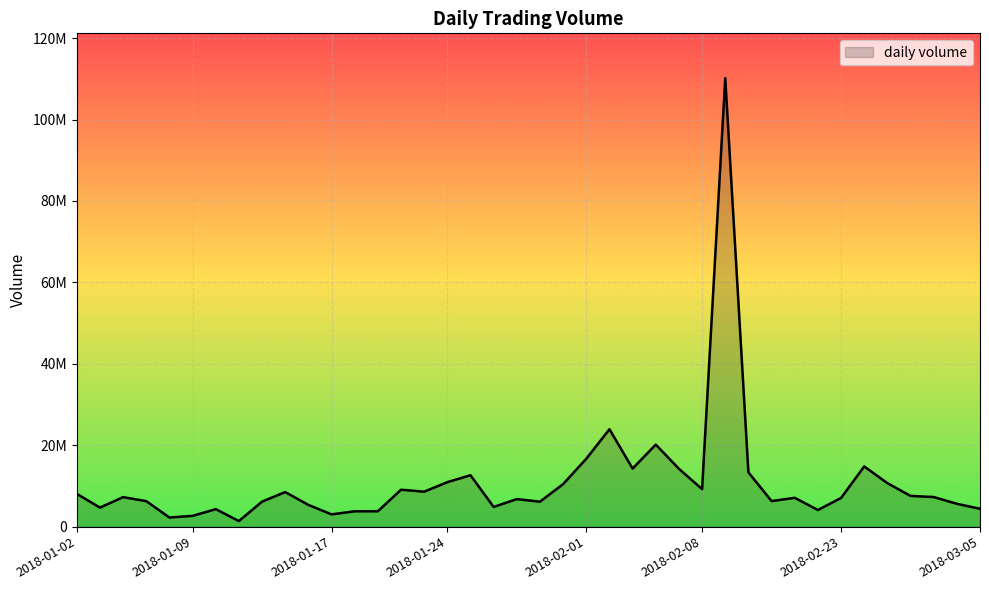

Is this an area chart (filled region under the line)?

Yes